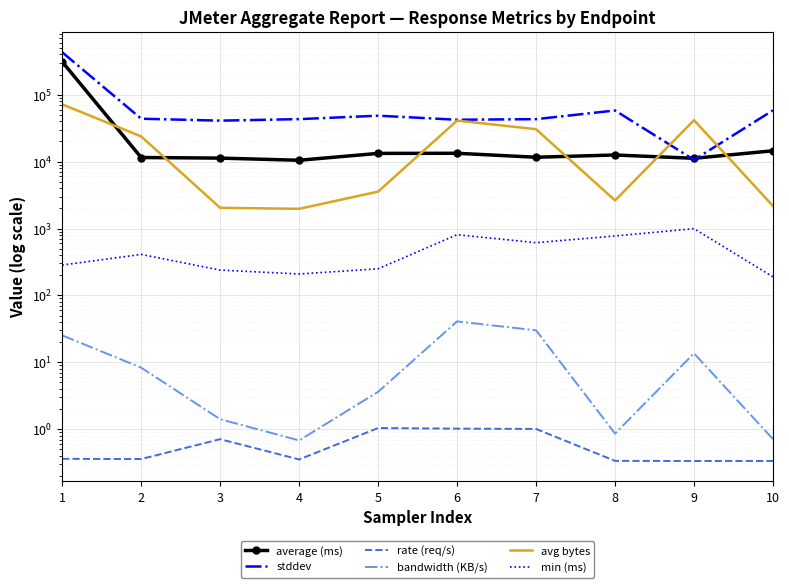

The value of min (ms) at 8 is 1201.8. True or false?

False